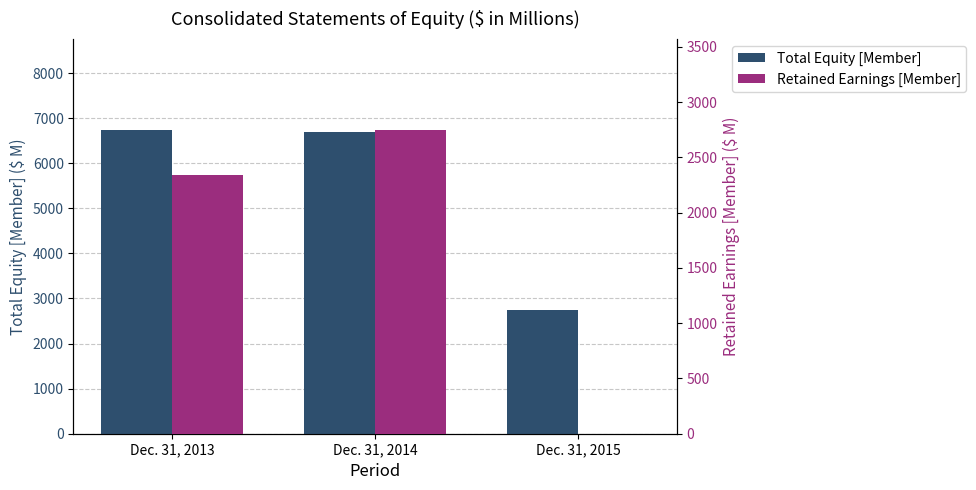

Are the bars horizontal?

No